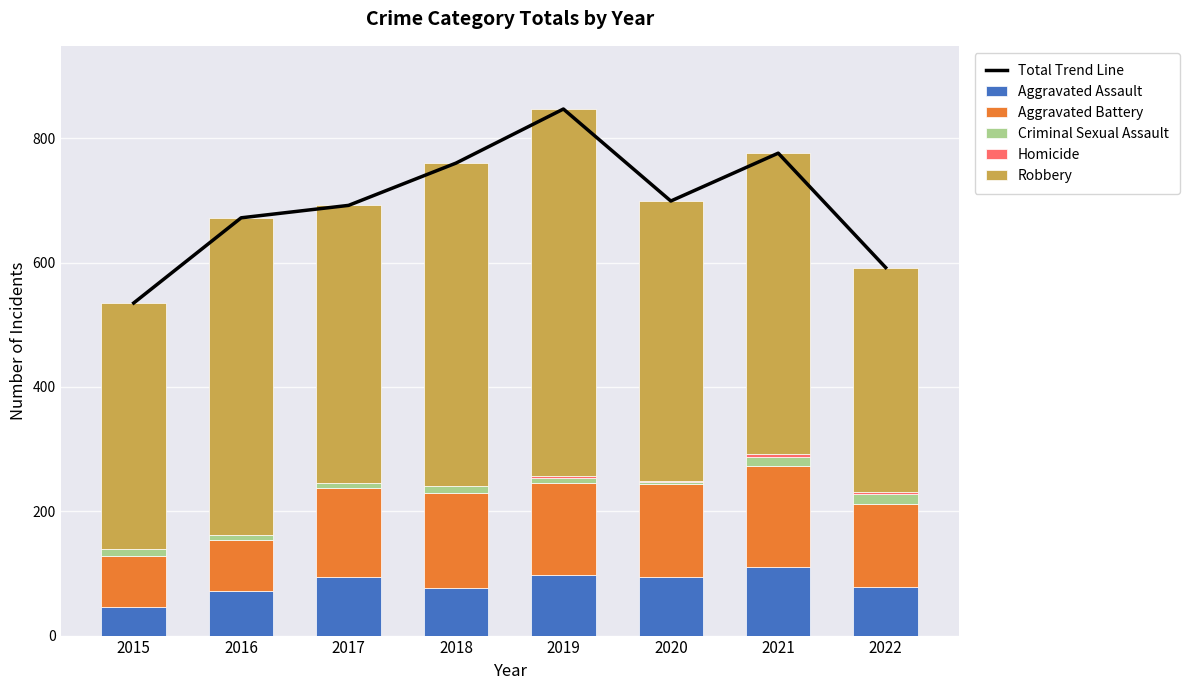

The value of Criminal Sexual Assault at 2022 is 4. True or false?

False